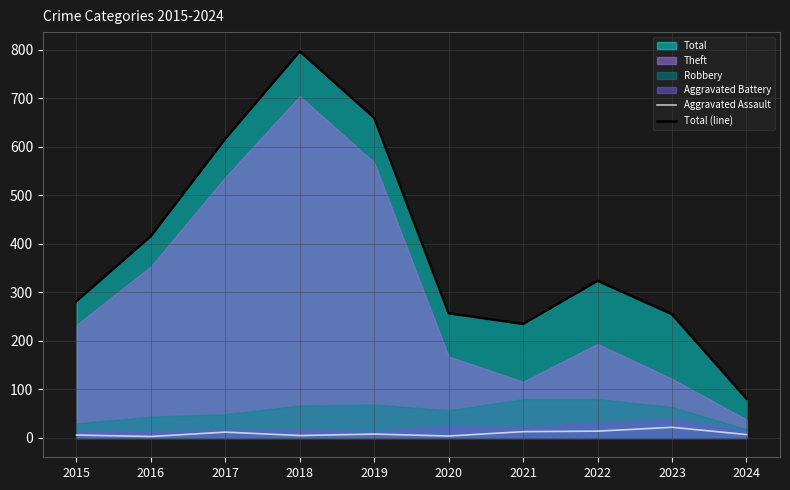

The value of Total (line) at 2019 is 660. True or false?

True